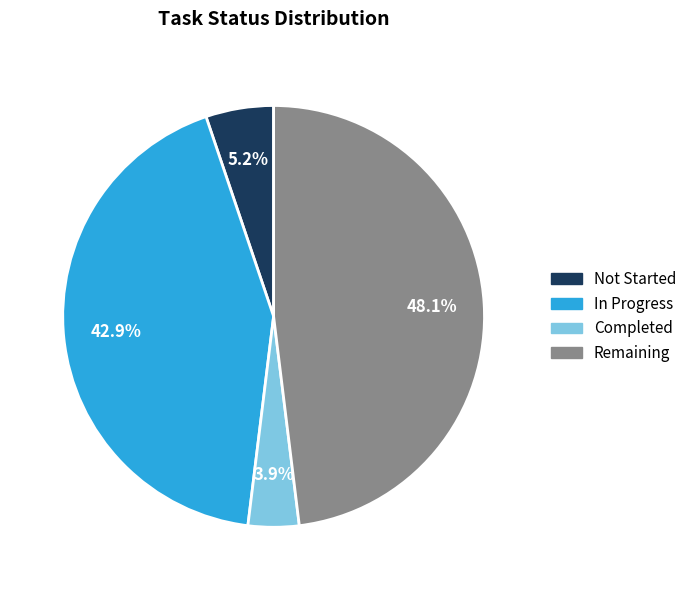

How many slices are in this pie chart?

4